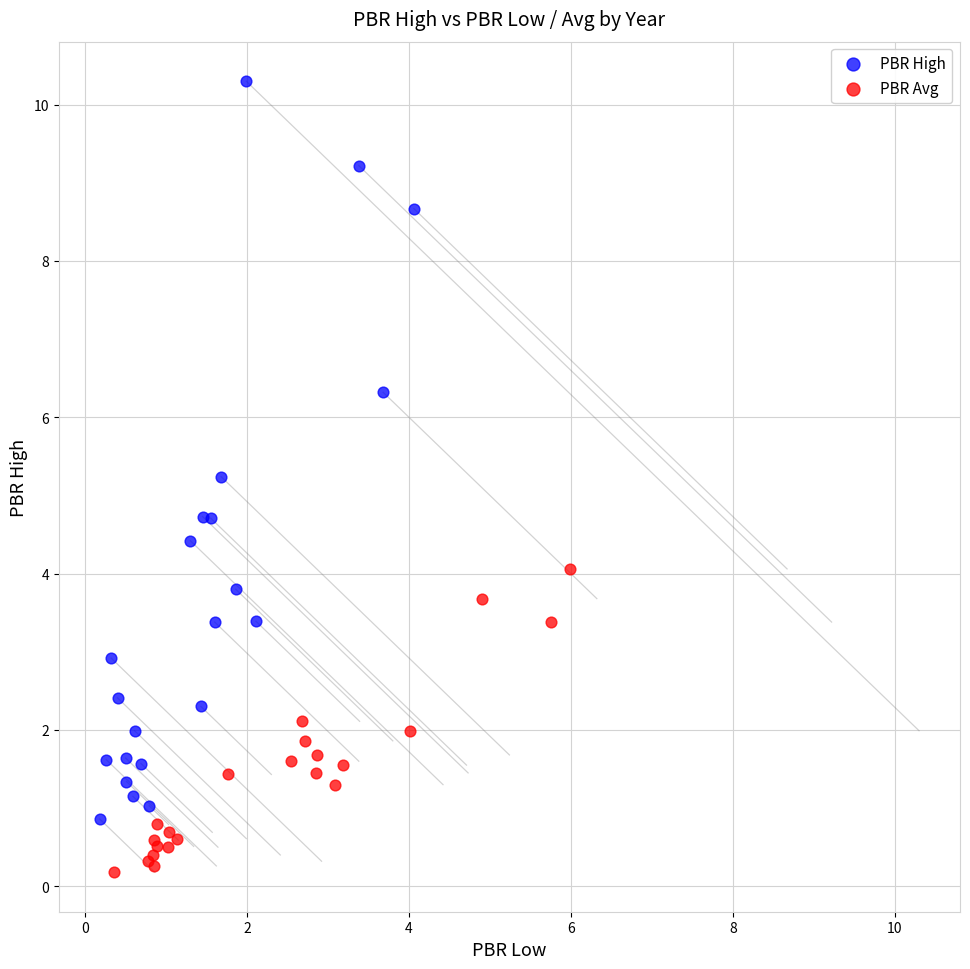

Which series contains the lowest Y value?

PBR Avg